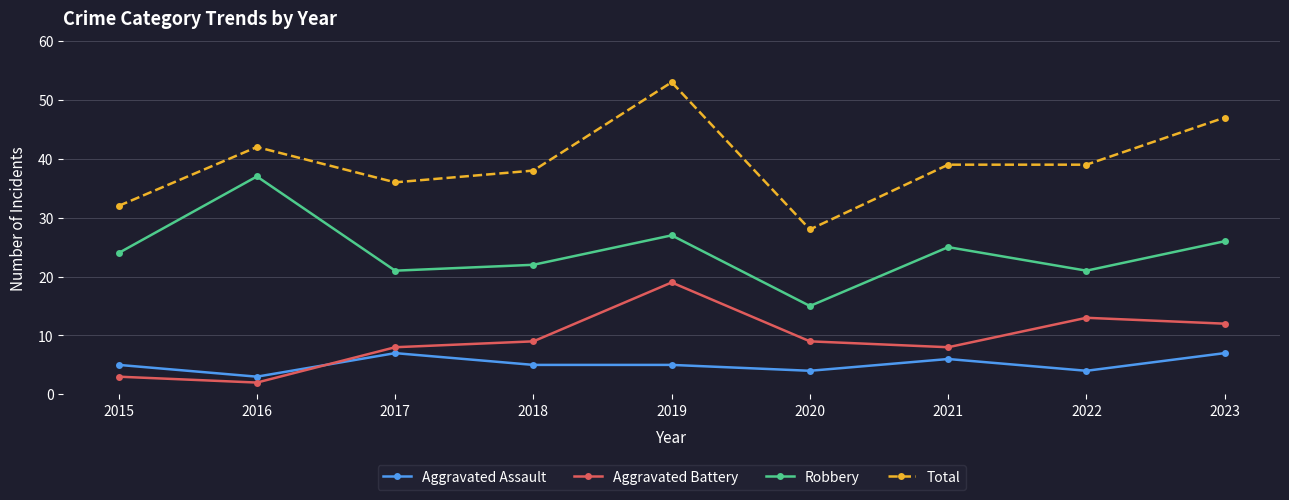

What is the average value of the Aggravated Battery series?

9